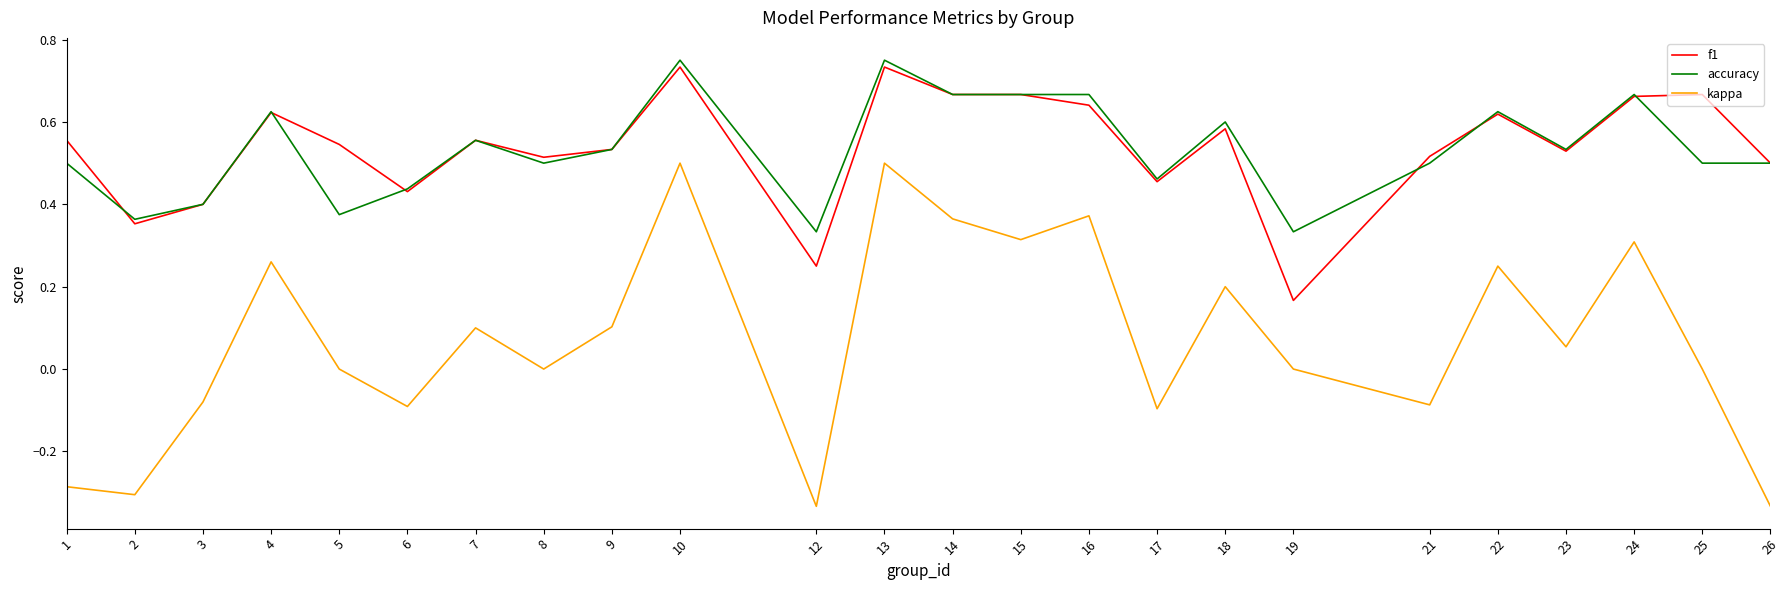

Is the value of accuracy at 6 greater than the value of kappa at 10?

No